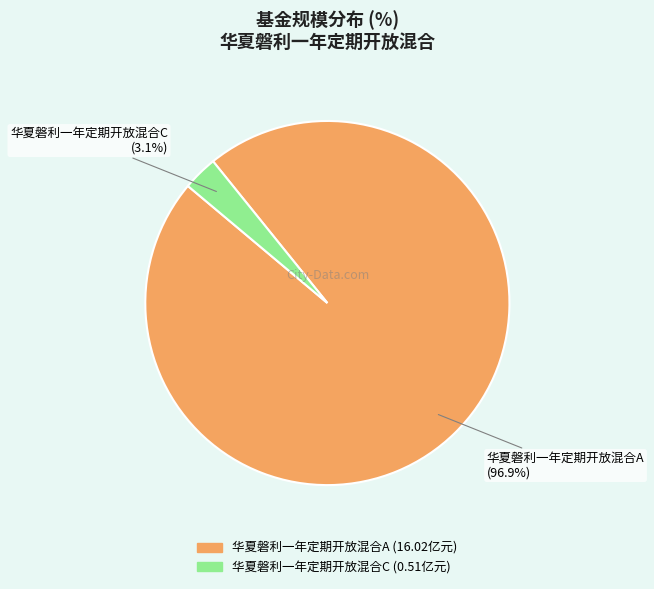

Is it true that 华夏磐利一年定期开放混合A is 89% of the pie?

False